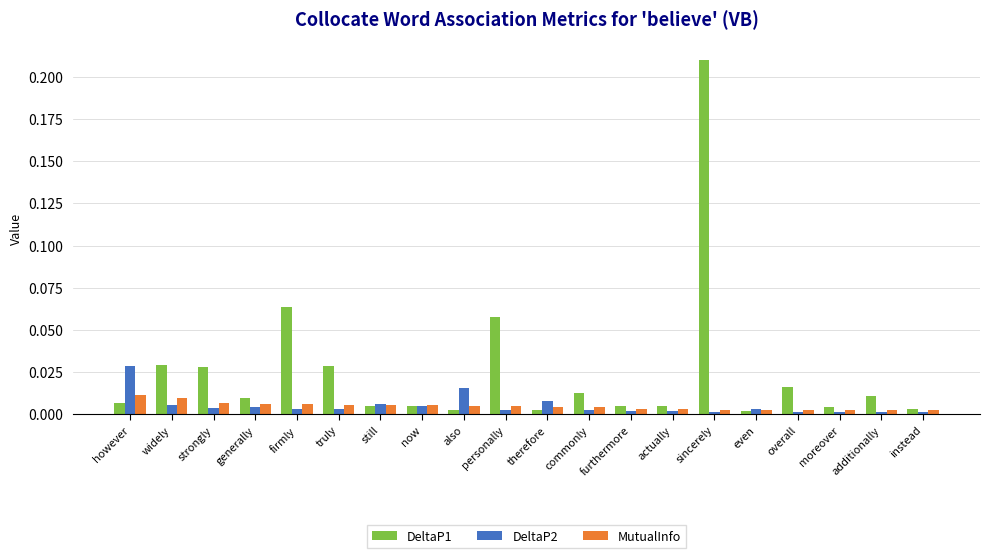

Which label corresponds to the largest value in the chart?

sincerely